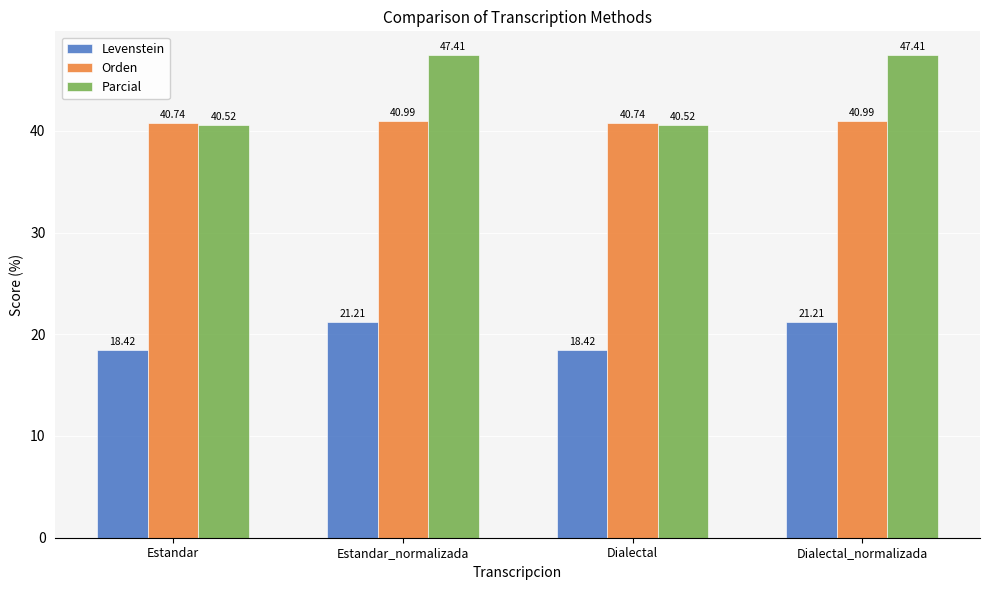

Reading left to right, what are all the values shown in this chart?

Levenstein: Estandar=18.4	Estandar_normalizada=21.2	Dialectal=18.4	Dialectal_normalizada=21.2
Orden: Estandar=40.7	Estandar_normalizada=41.0	Dialectal=40.7	Dialectal_normalizada=41.0
Parcial: Estandar=40.5	Estandar_normalizada=47.4	Dialectal=40.5	Dialectal_normalizada=47.4